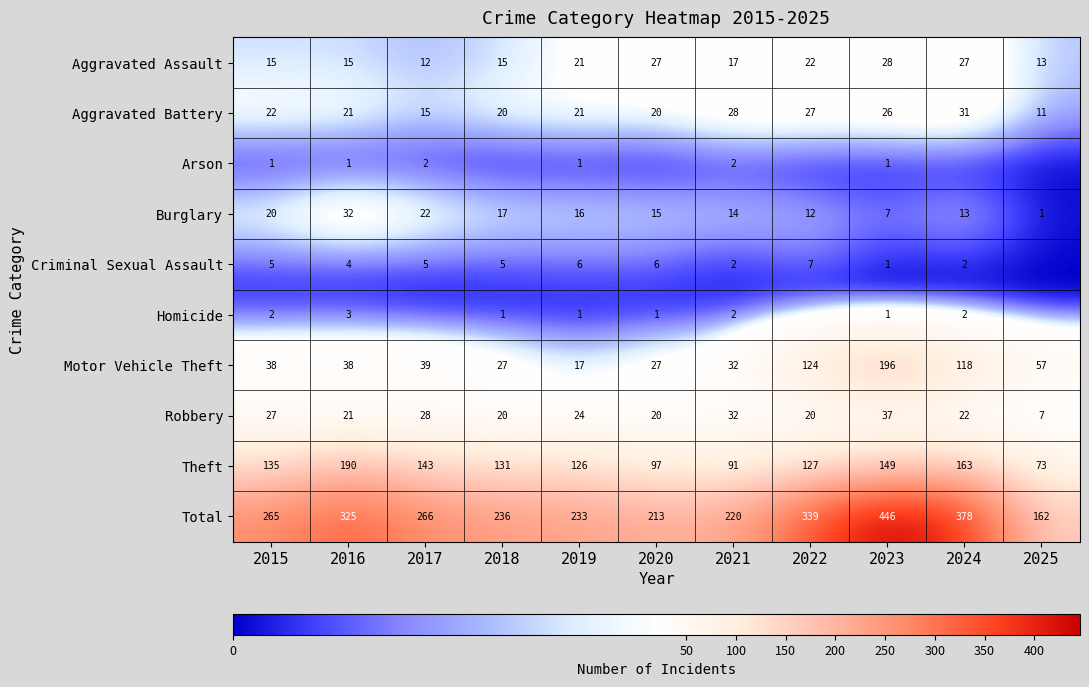

Where does the Aggravated Battery series first go above 21?

2015